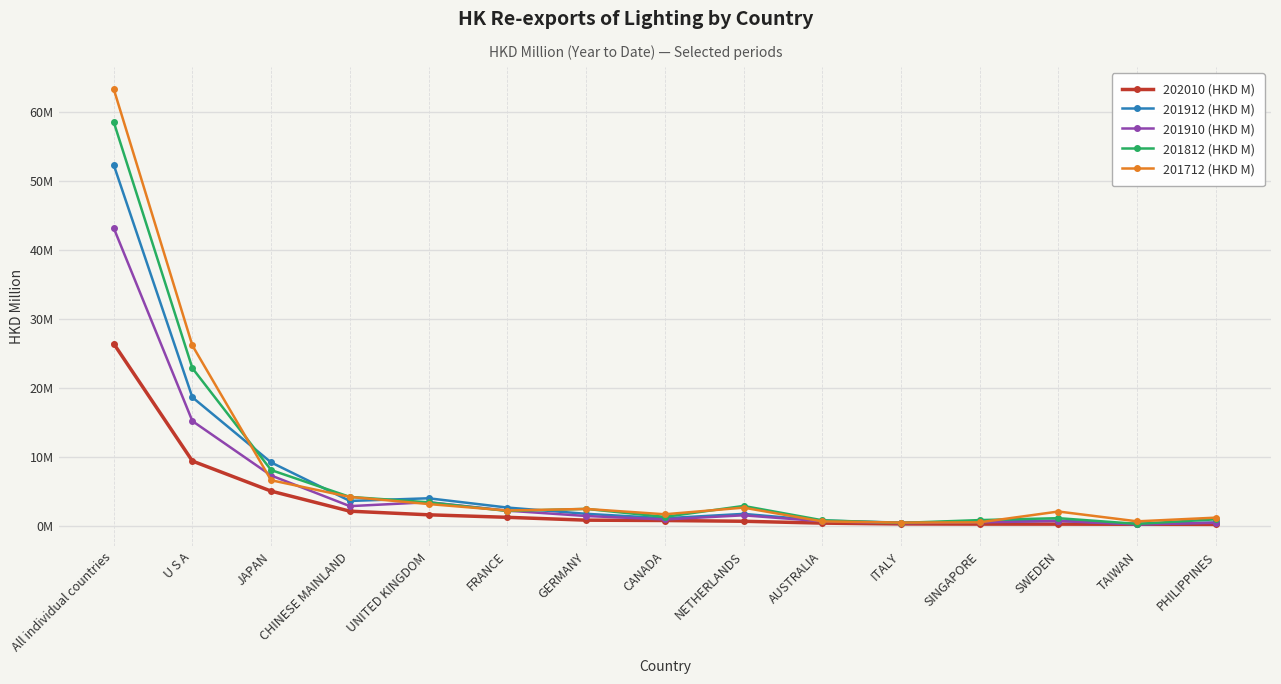

True or false: 201912 (HKD M) and 201910 (HKD M) cross at least once.

False